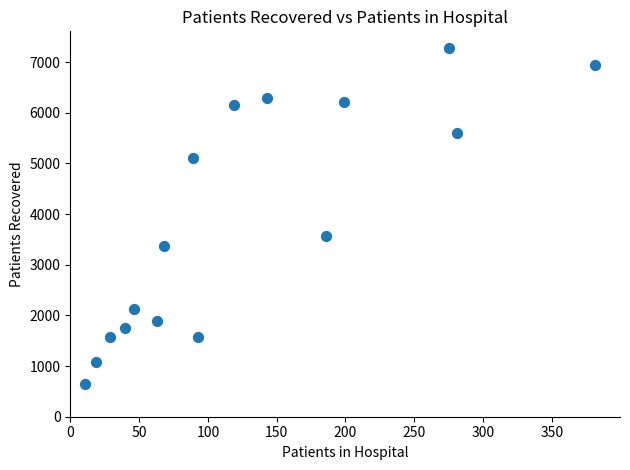

What Y value in the scatter plot is closest to 3959?

3571